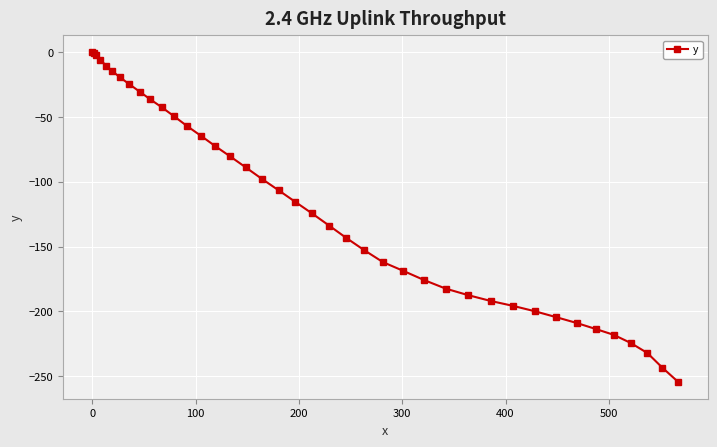

What is the minimum value shown in the chart?

-254.5